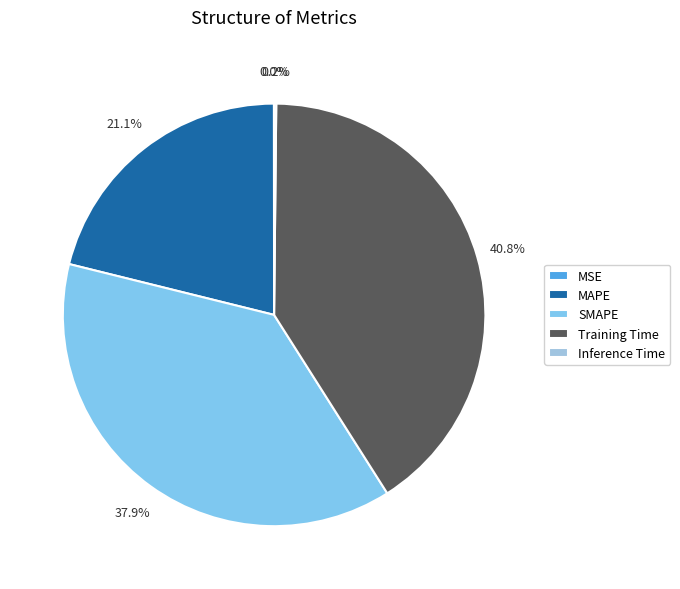

Do MAPE and Inference Time together represent more than half of the pie?

No